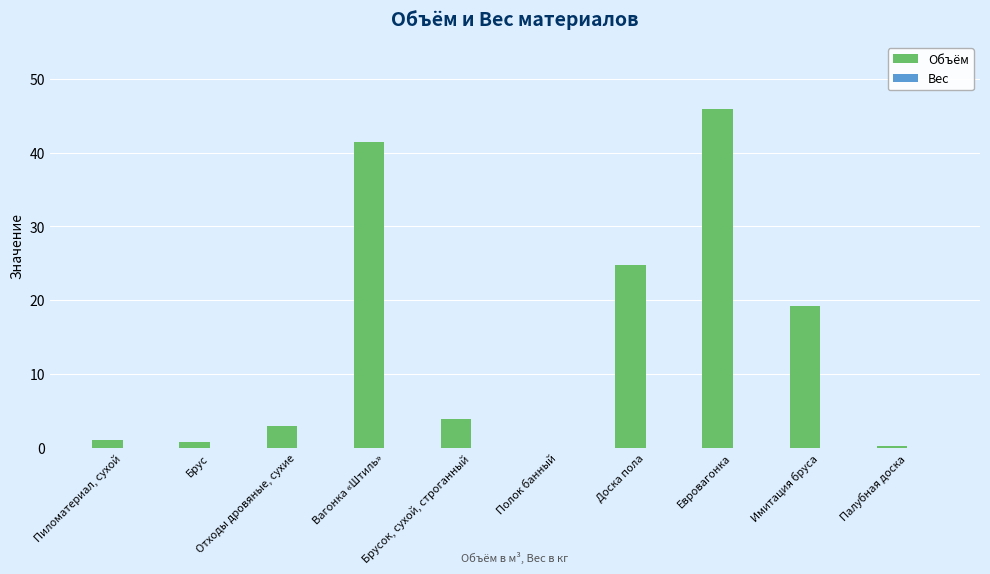

What is the maximum value shown in the chart?

46.0